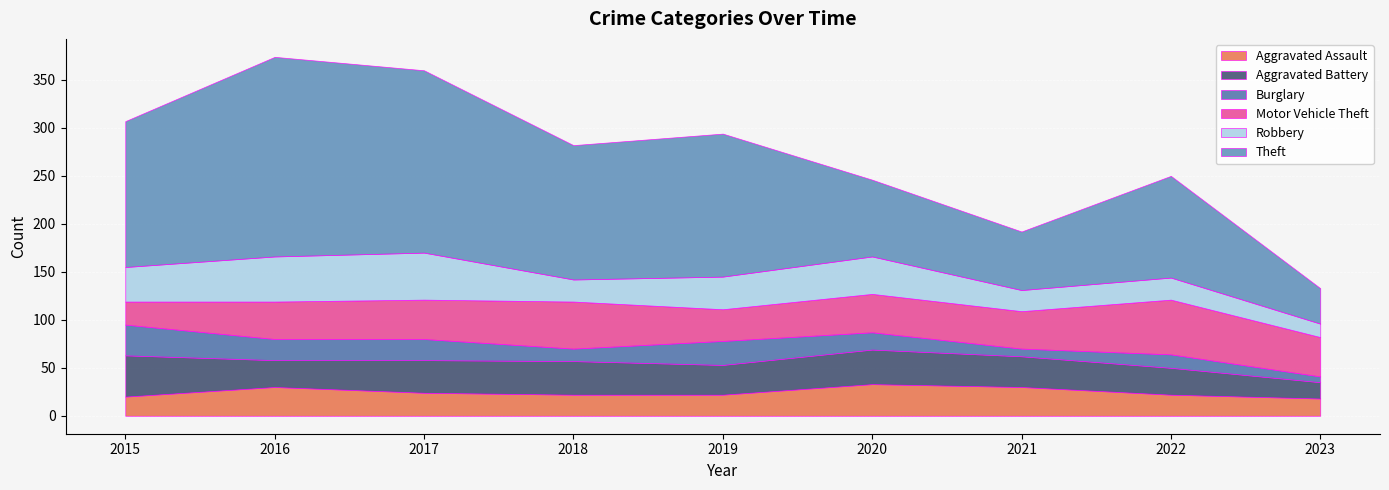

At which label does Robbery first exceed 34?

2015